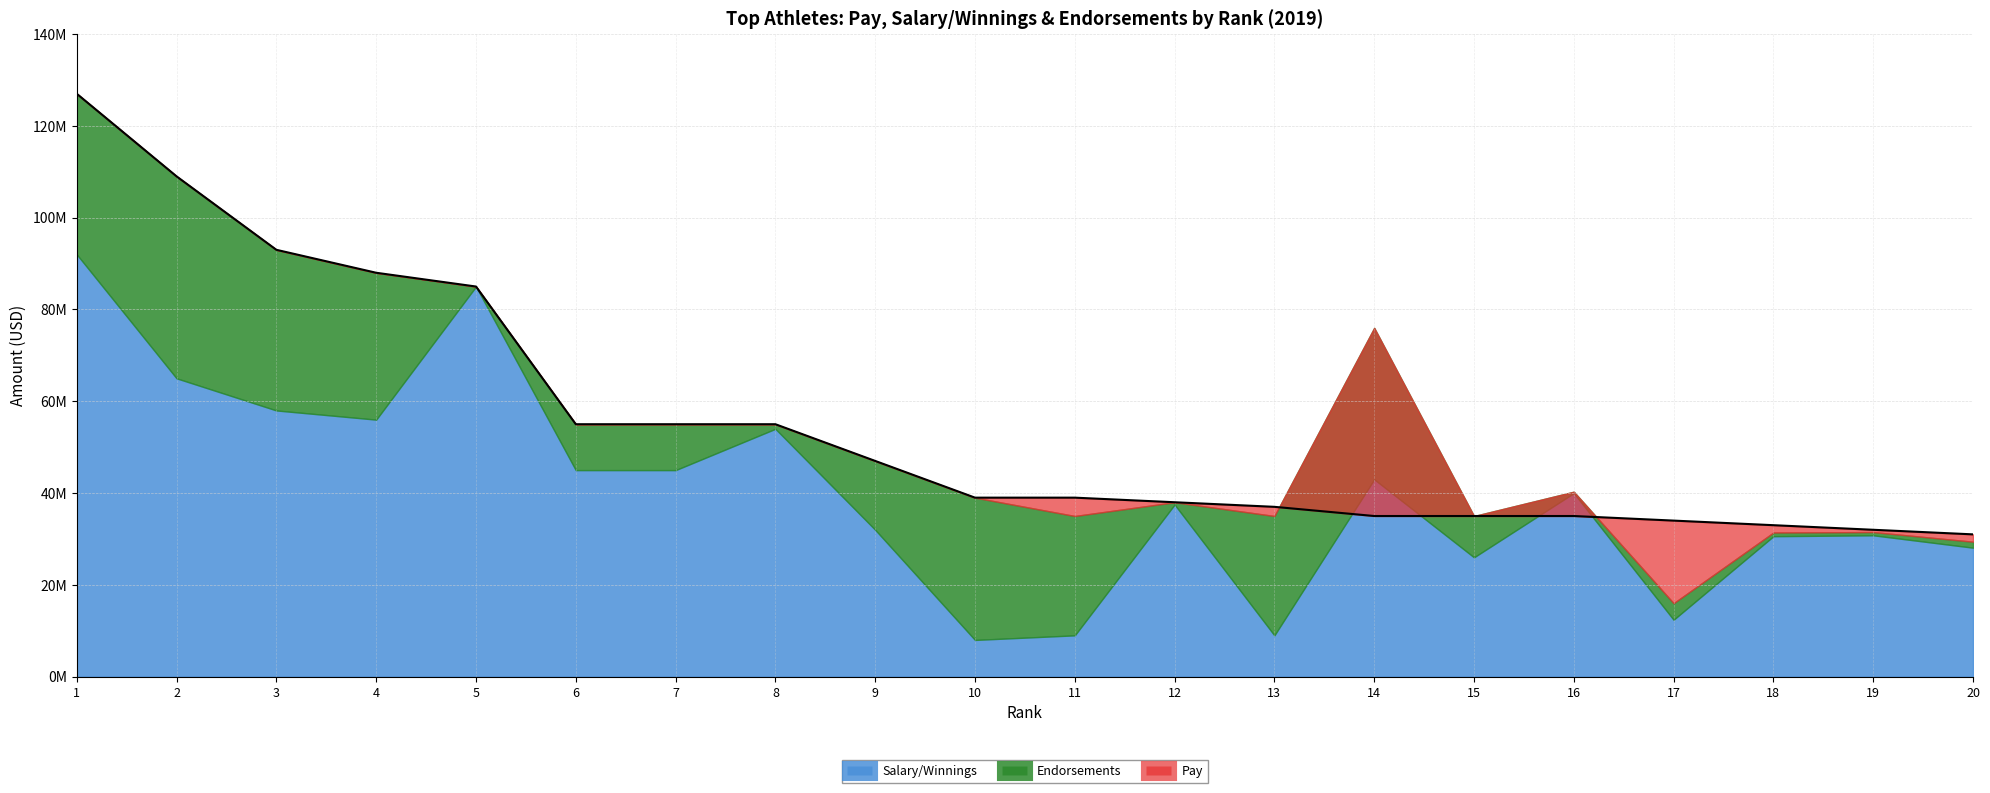

At which label is Endorsements closest to 22000000?

11